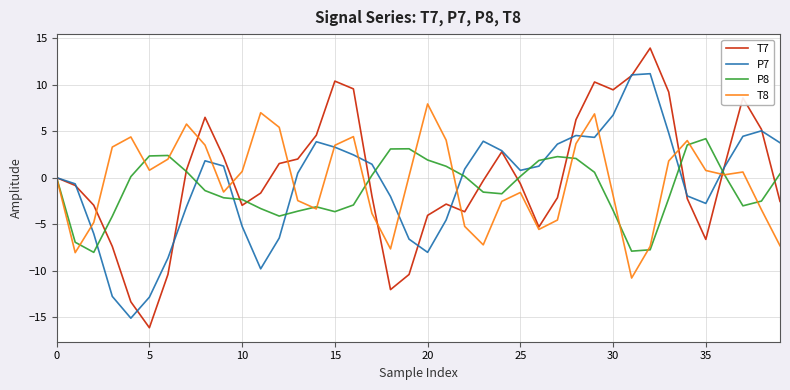

Which series has the largest range (max minus min)?

T7